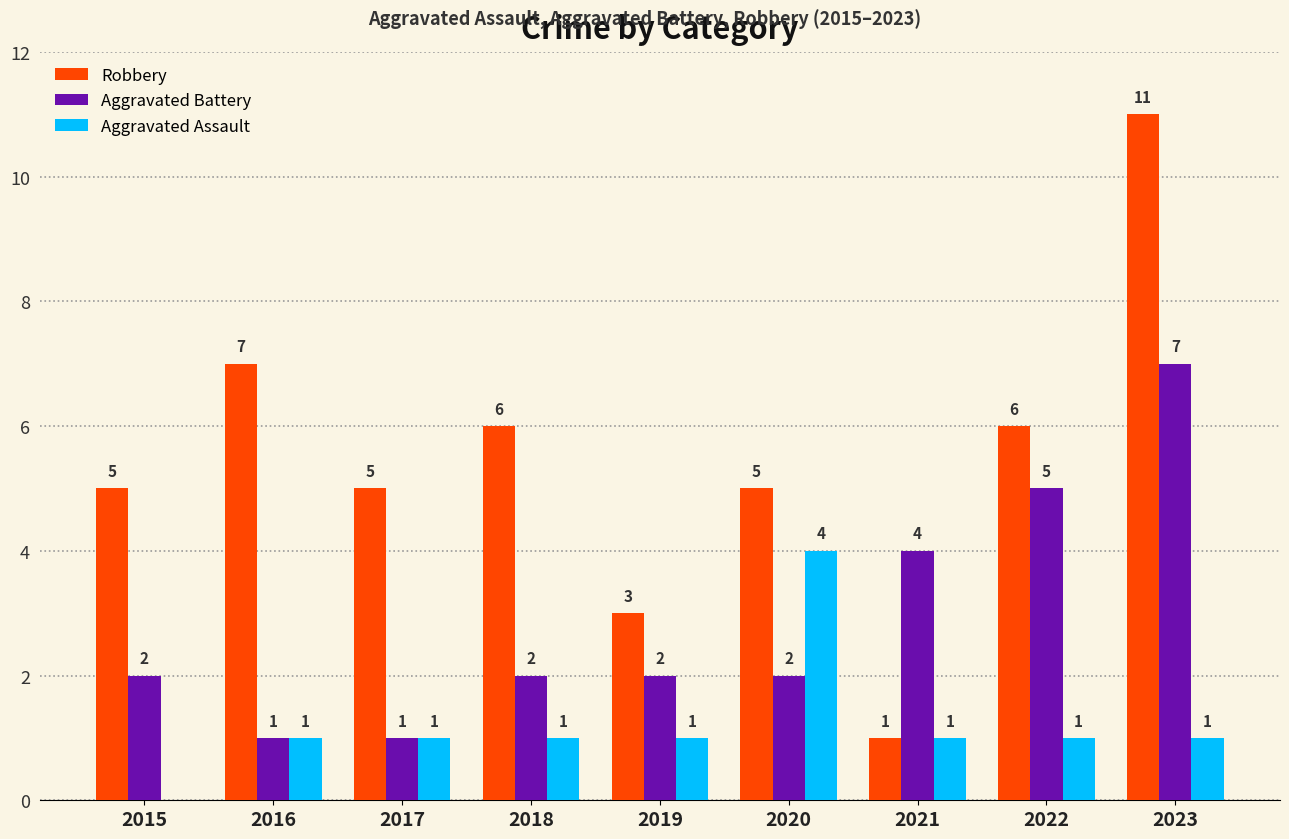

What is the maximum value shown in the chart?

11